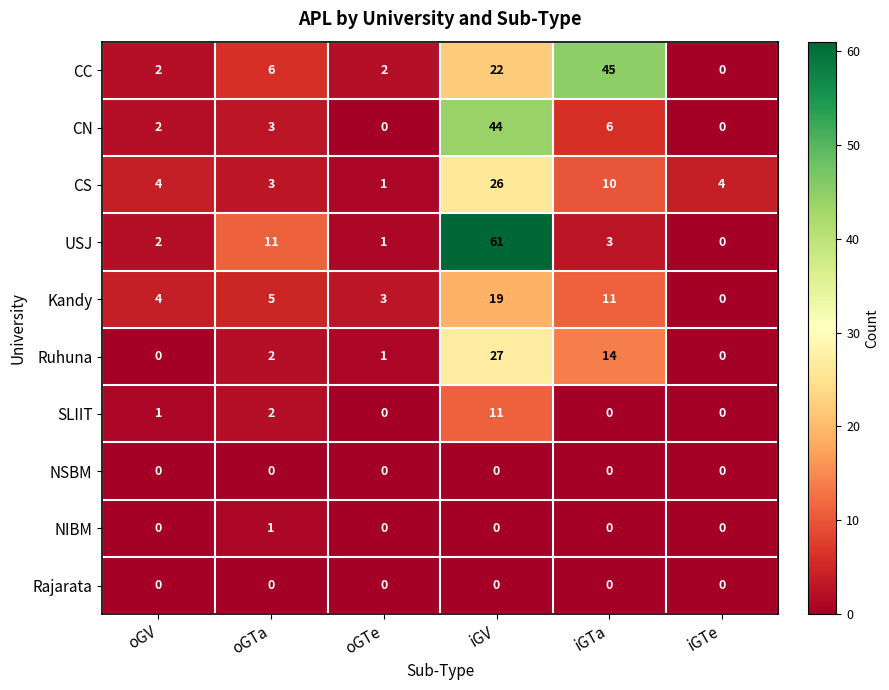

What is the difference between the Ruhuna values at iGV and iGTe?

27